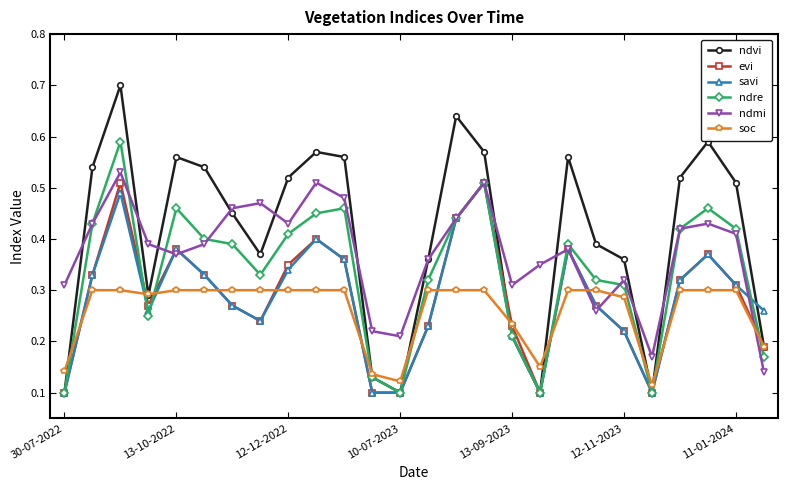

At how many categories does at least one series exceed 0?

26